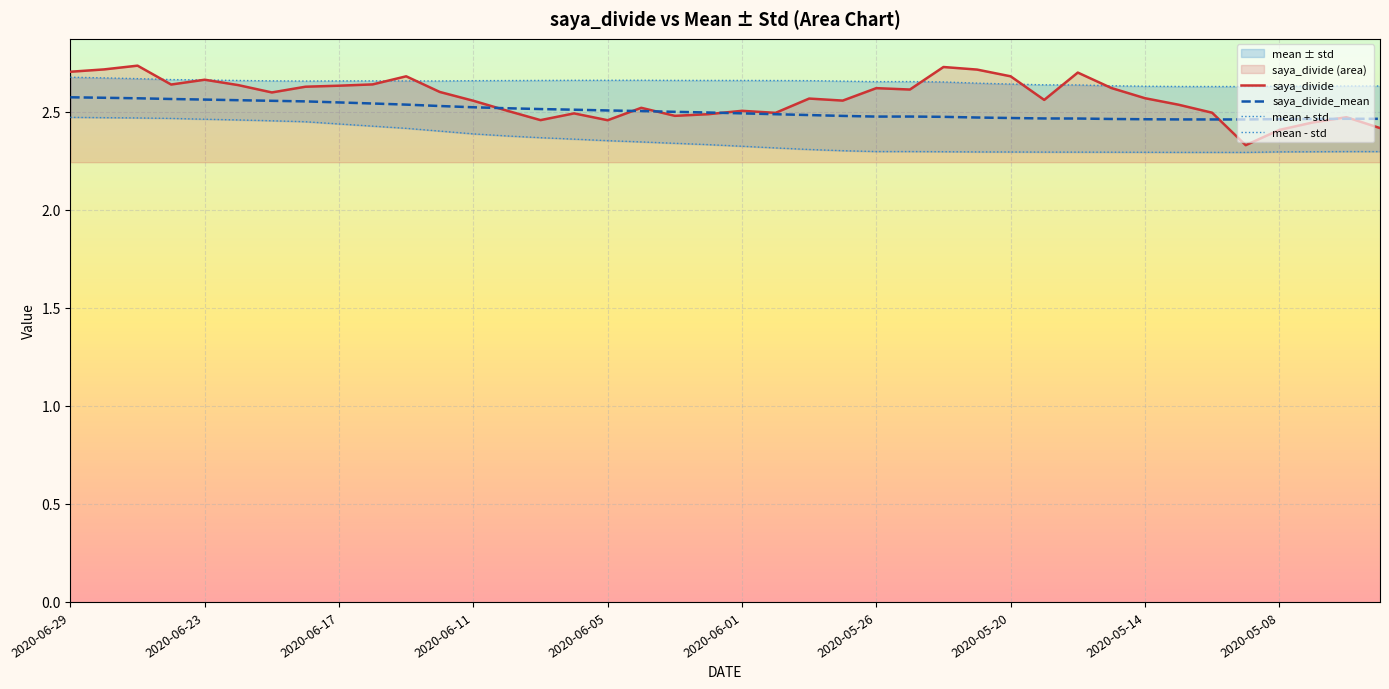

How many interior local valleys does the saya_divide series have?

10